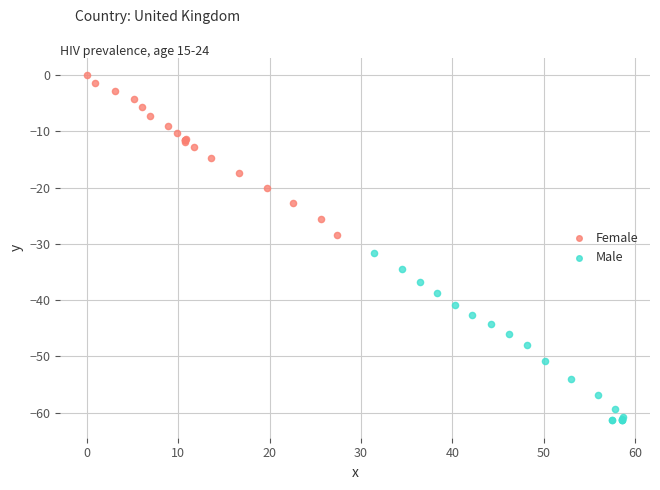

Which series contains the highest Y value?

Female